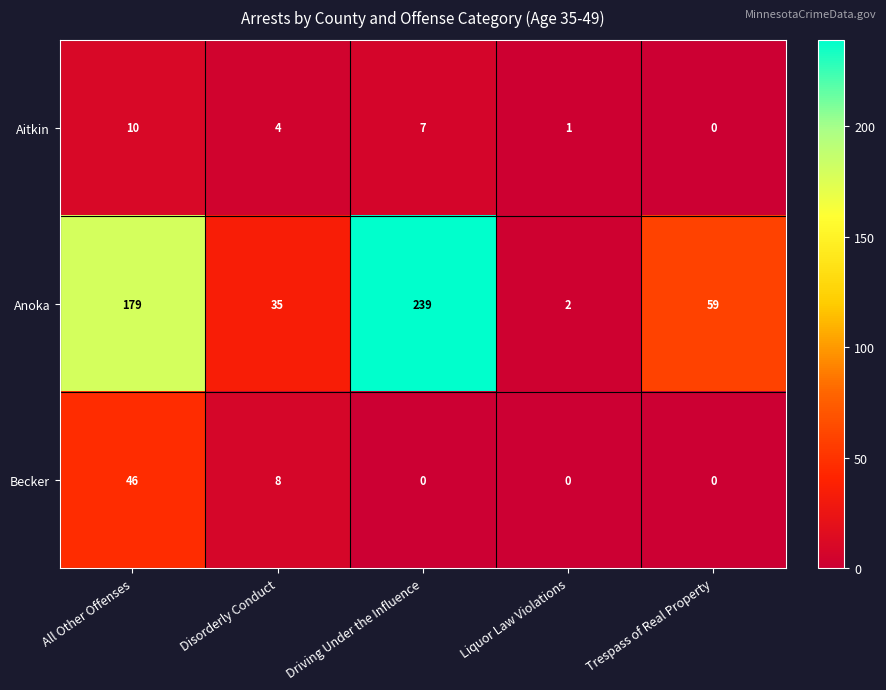

Which series changed the most between Disorderly Conduct and Trespass of Real Property?

Anoka